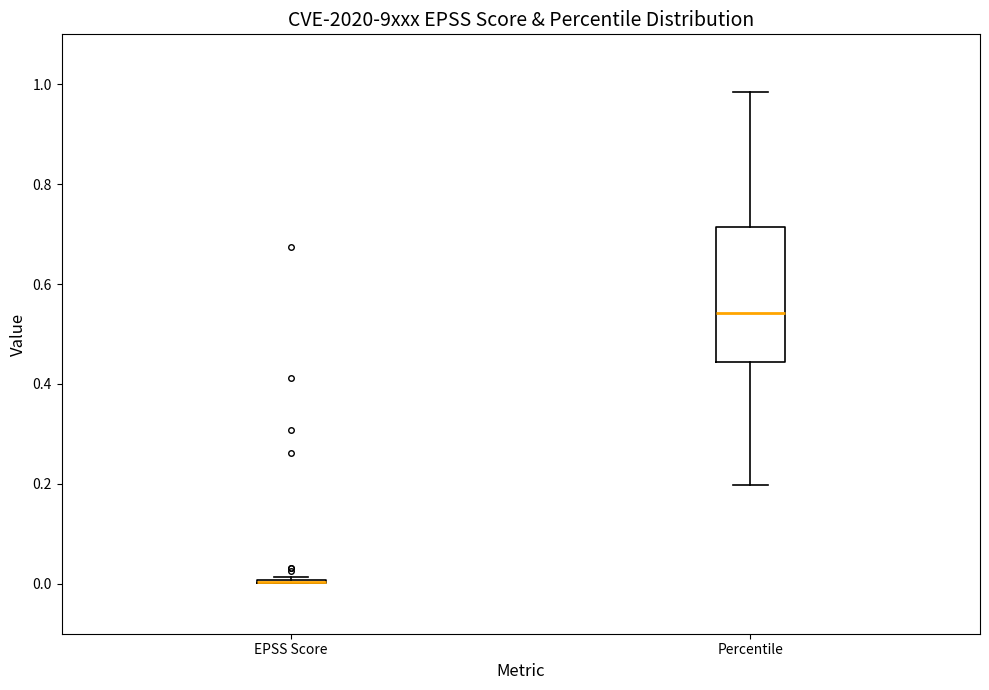

Comparing the boxes themselves (not the whiskers), which one is the tallest?

Percentile